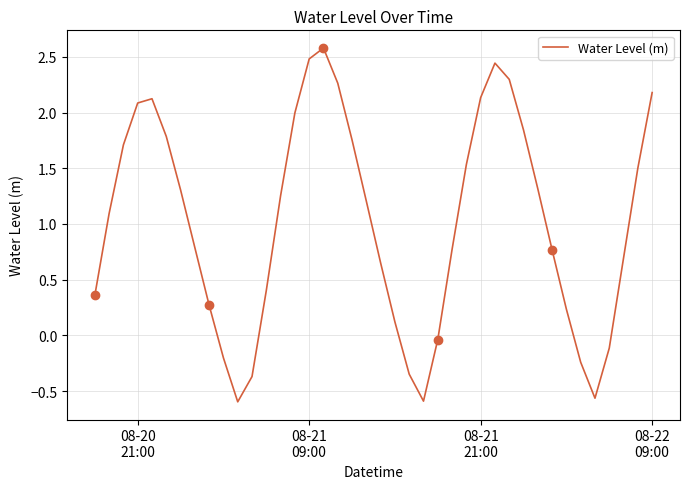

How many lines are shown in the chart?

1